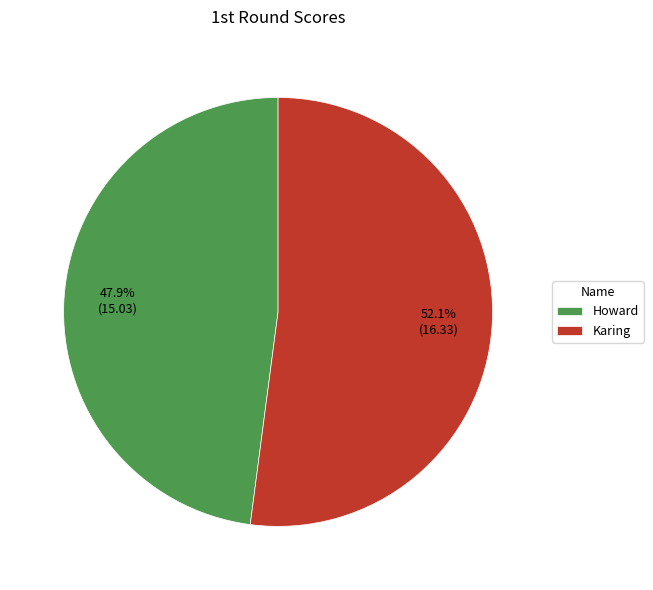

Which slice is the largest?

Karing